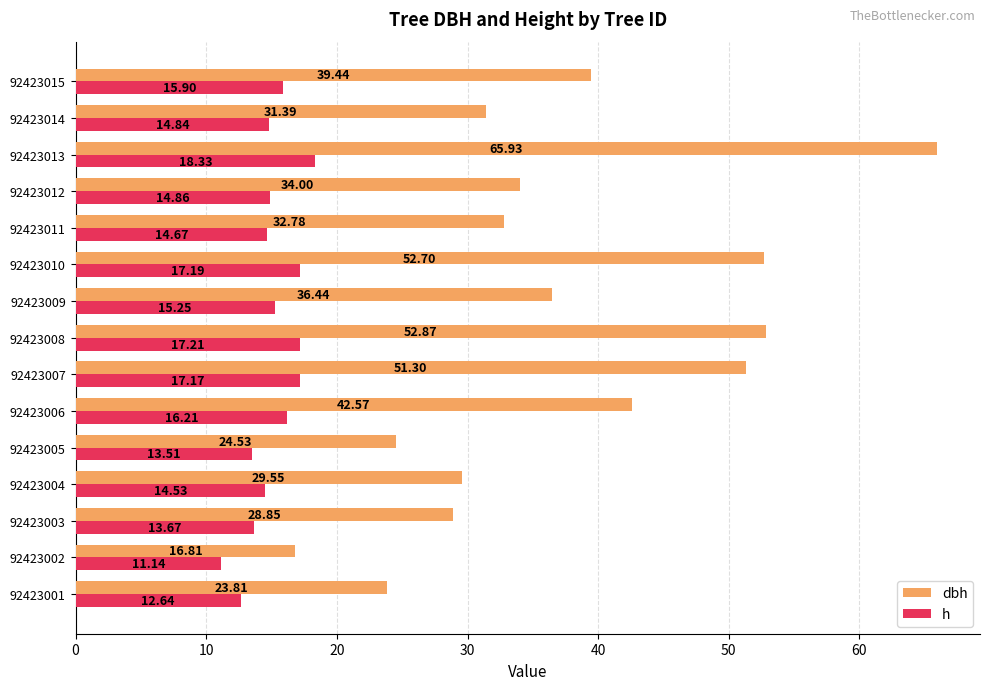

What is the difference between the maximum and minimum values in the dbh series?

49.1